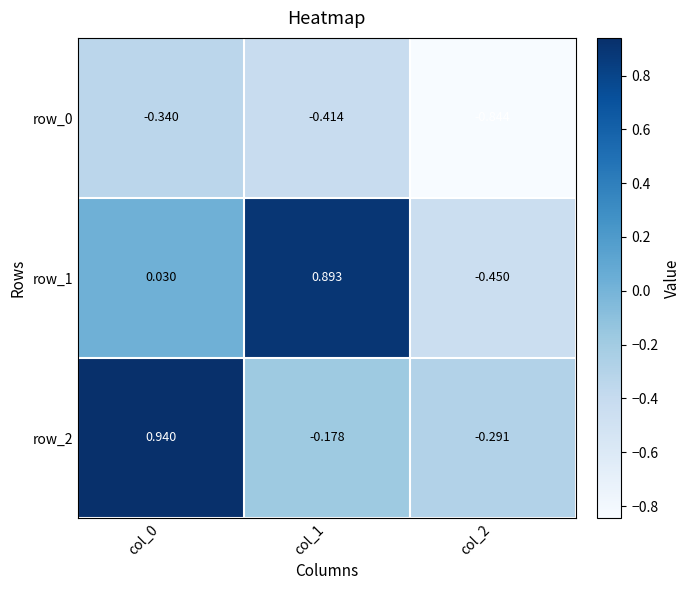

Is the value of row_2 at col_0 greater than the value of row_1 at col_0?

Yes